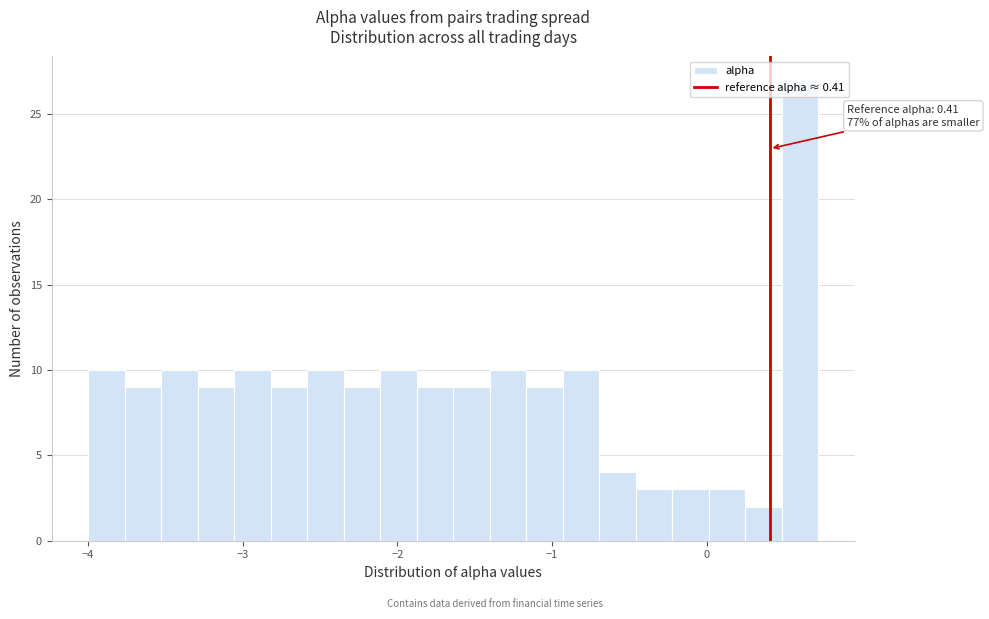

Around what value on the x-axis is the tallest bar? Give the approximate position of its centre, as read against the axis.

0.6